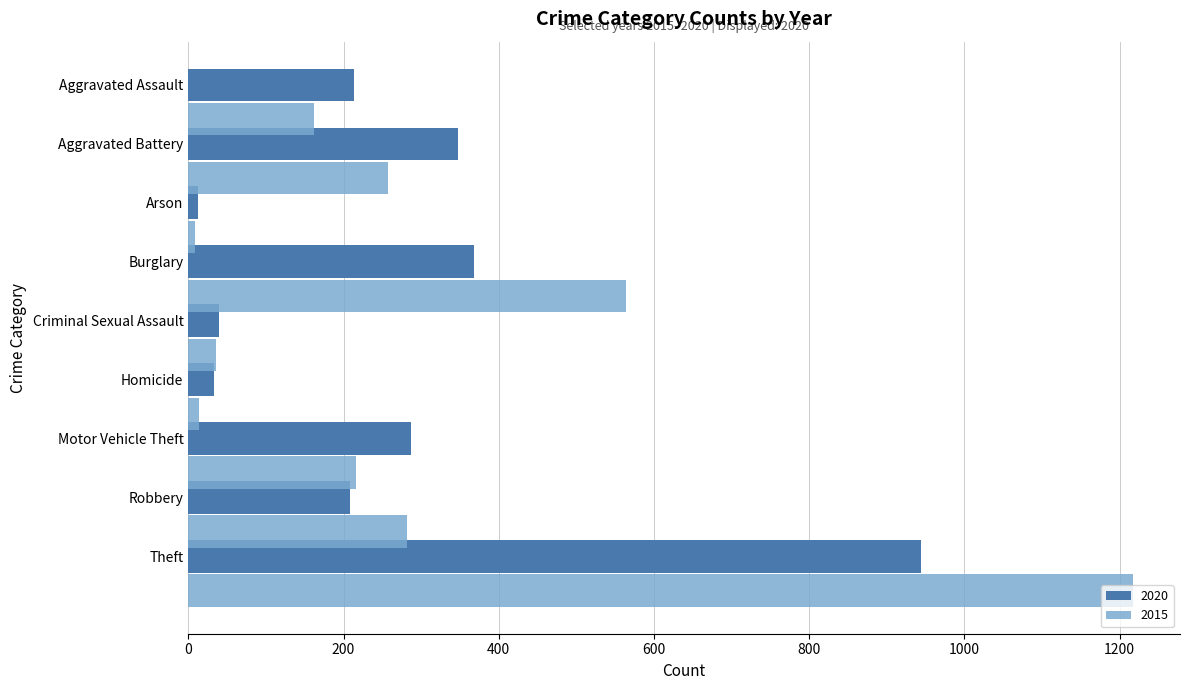

What is the average value of the 2020 series?

273